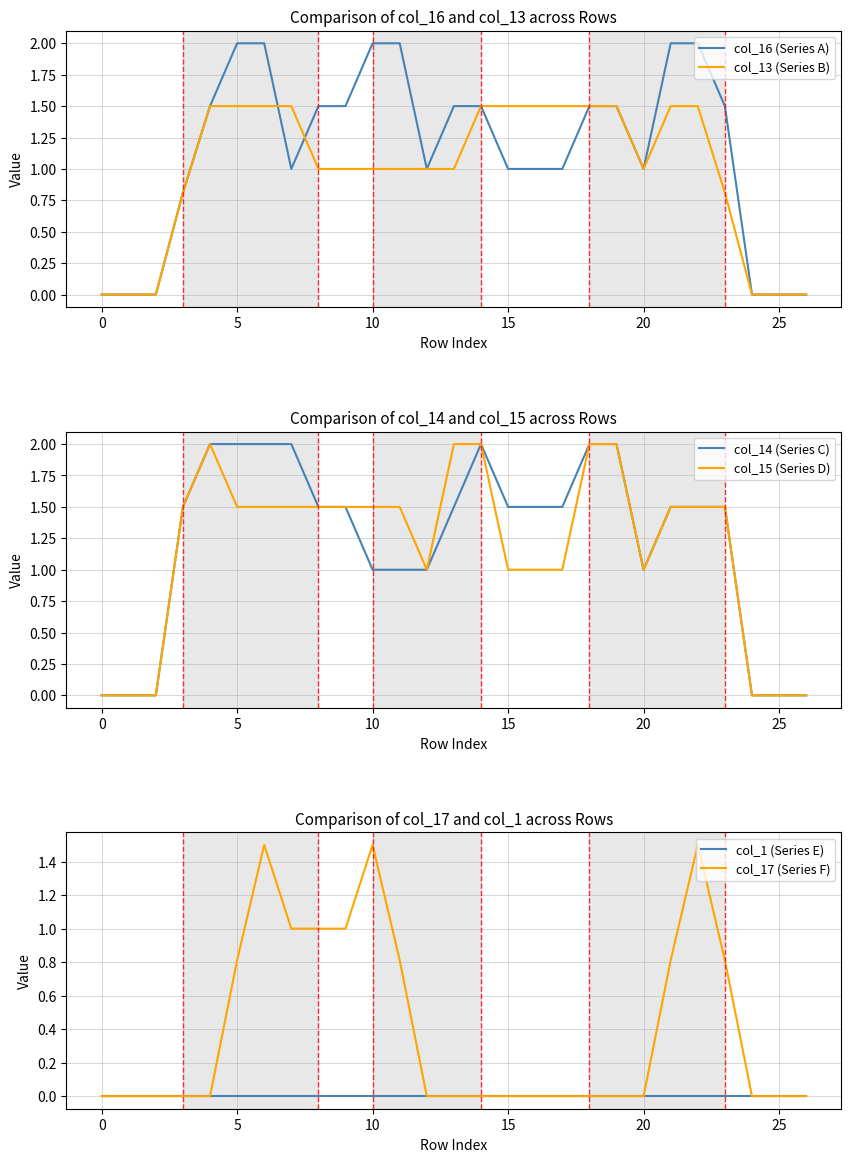

What is the highest value of the col_16 (Series A) series?

2.0